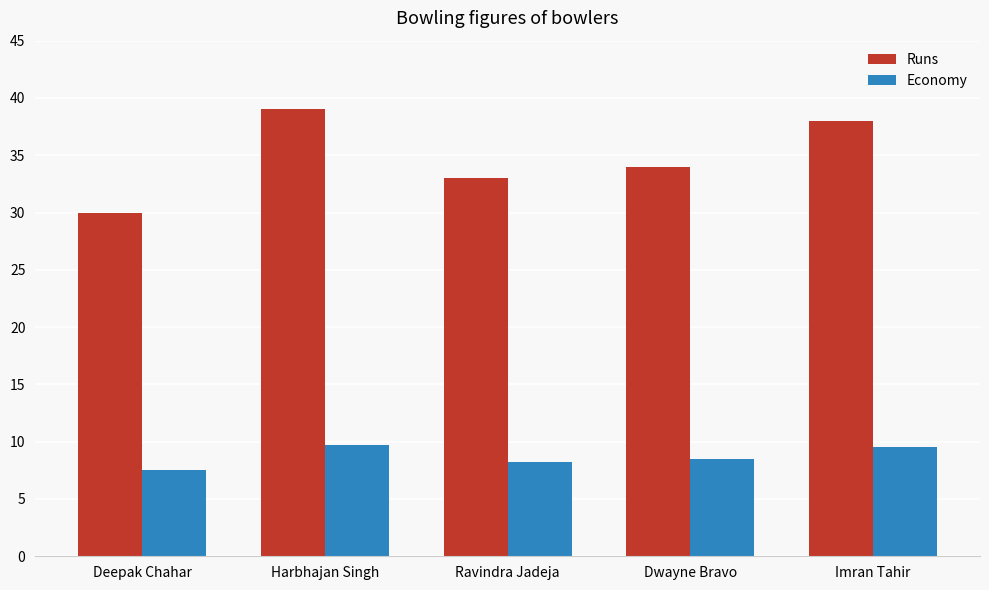

How many Runs values are between 33 and 38?

3